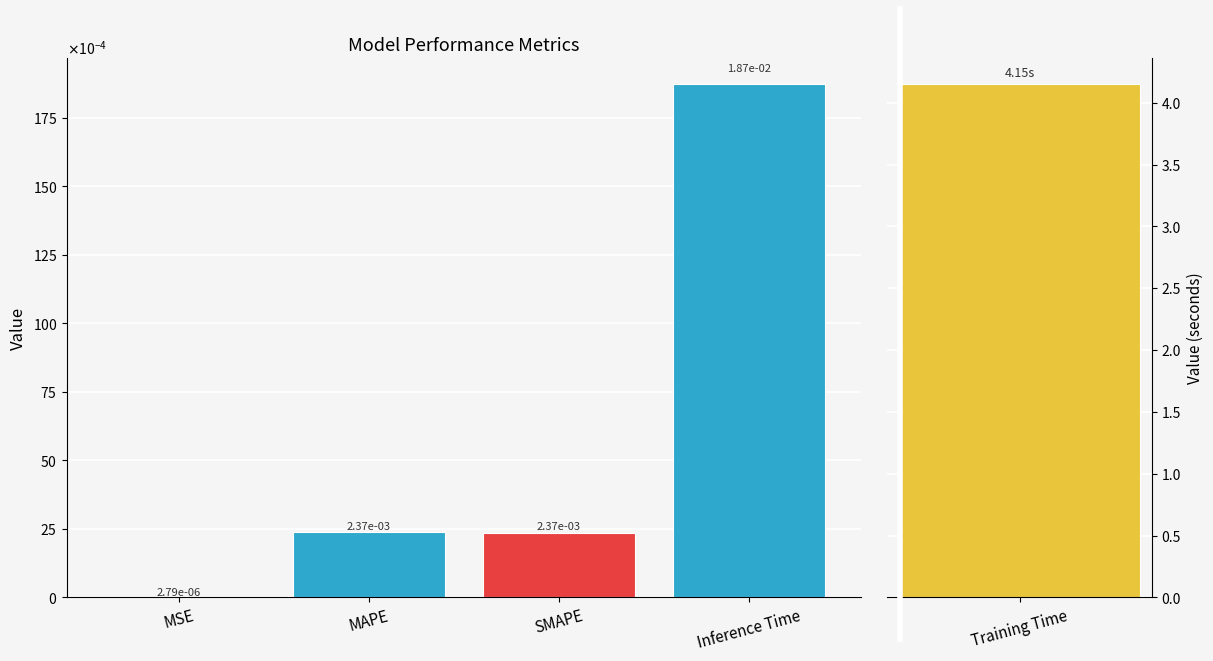

Is it true that the value at MAPE is 0.0?

True